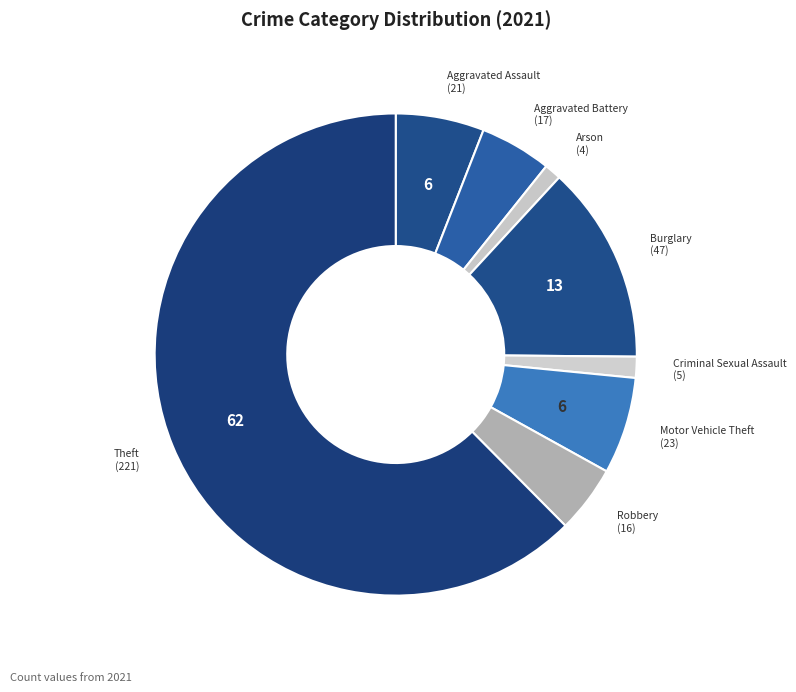

How many slices are in this pie chart?

8